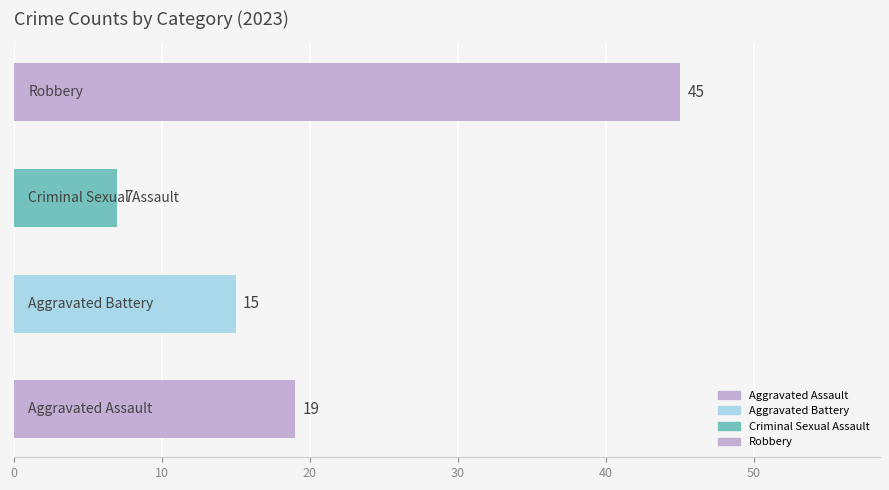

How many series are shown in this chart?

1